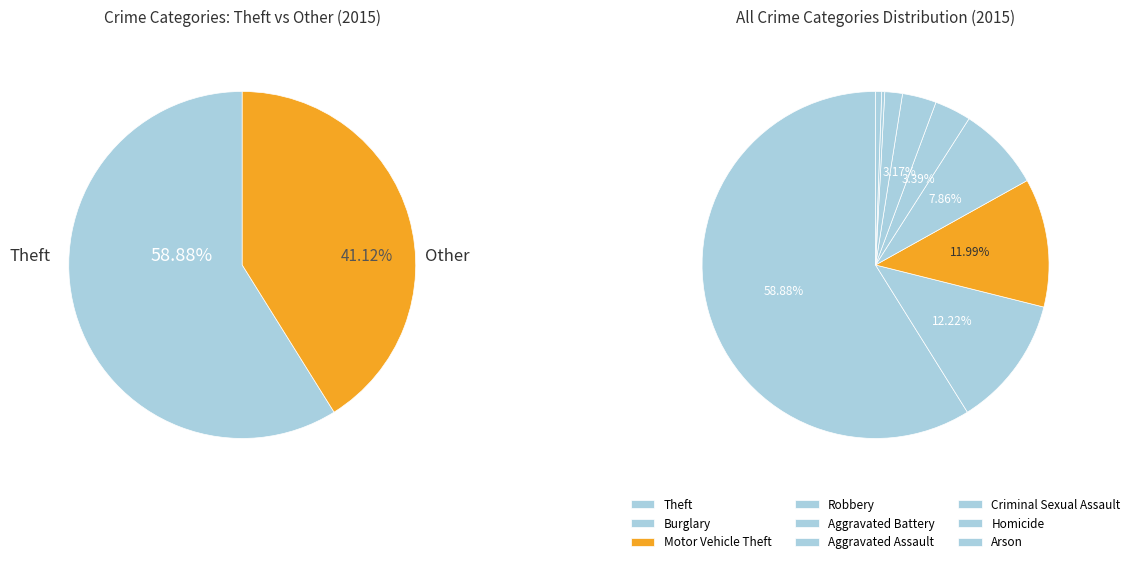

Which category has the biggest portion of the pie?

Theft